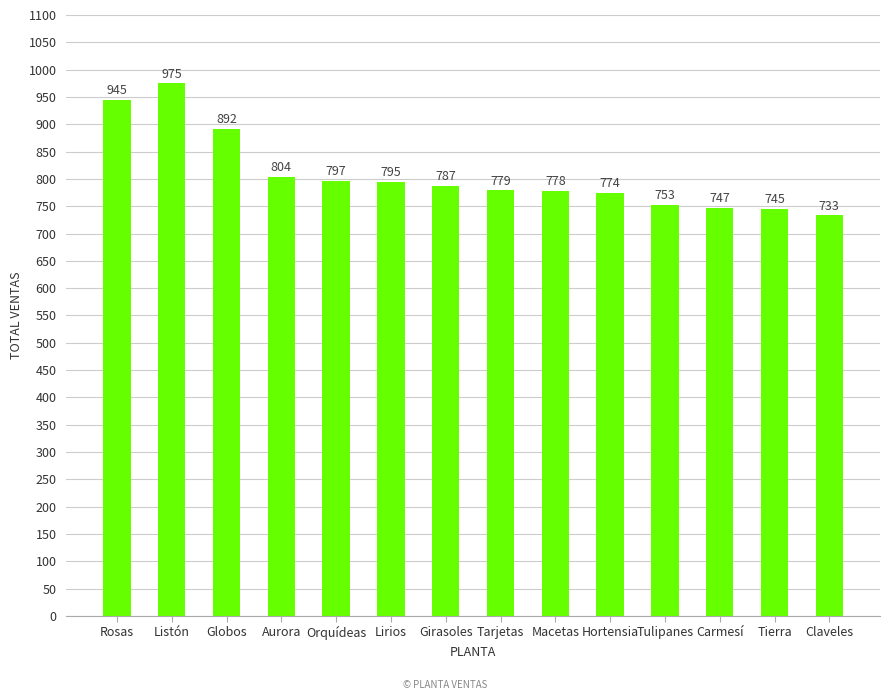

Are the bars grouped side by side (vs. stacked)?

No